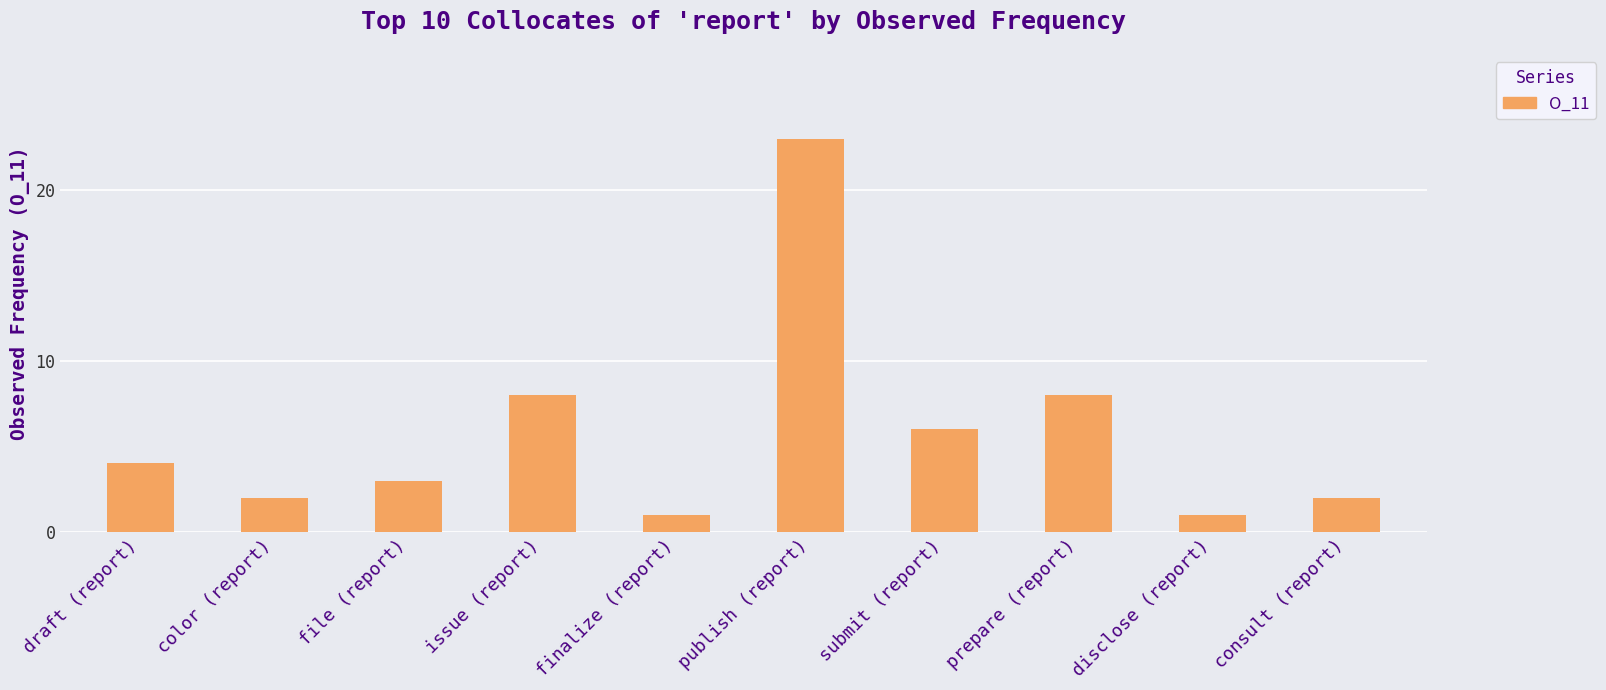

What is the difference between the maximum and minimum values?

22